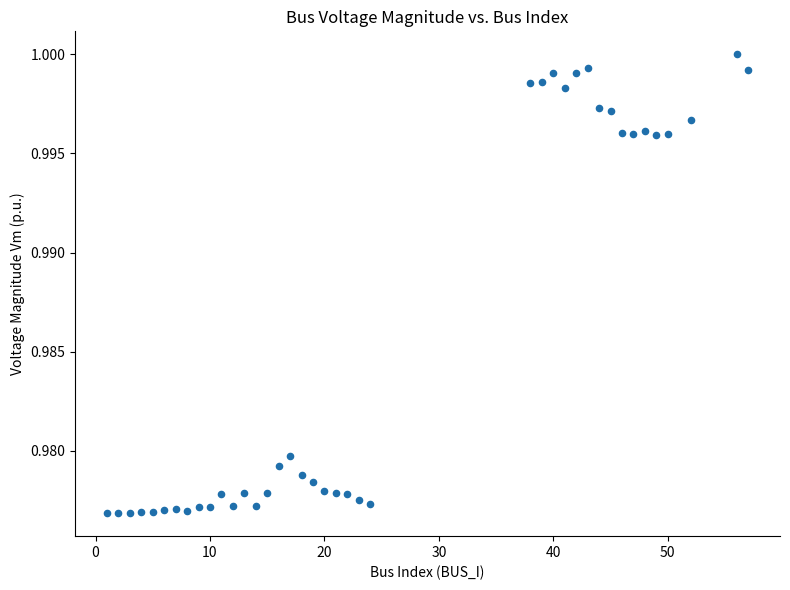

What is the range of X values (max minus min)?

56.0